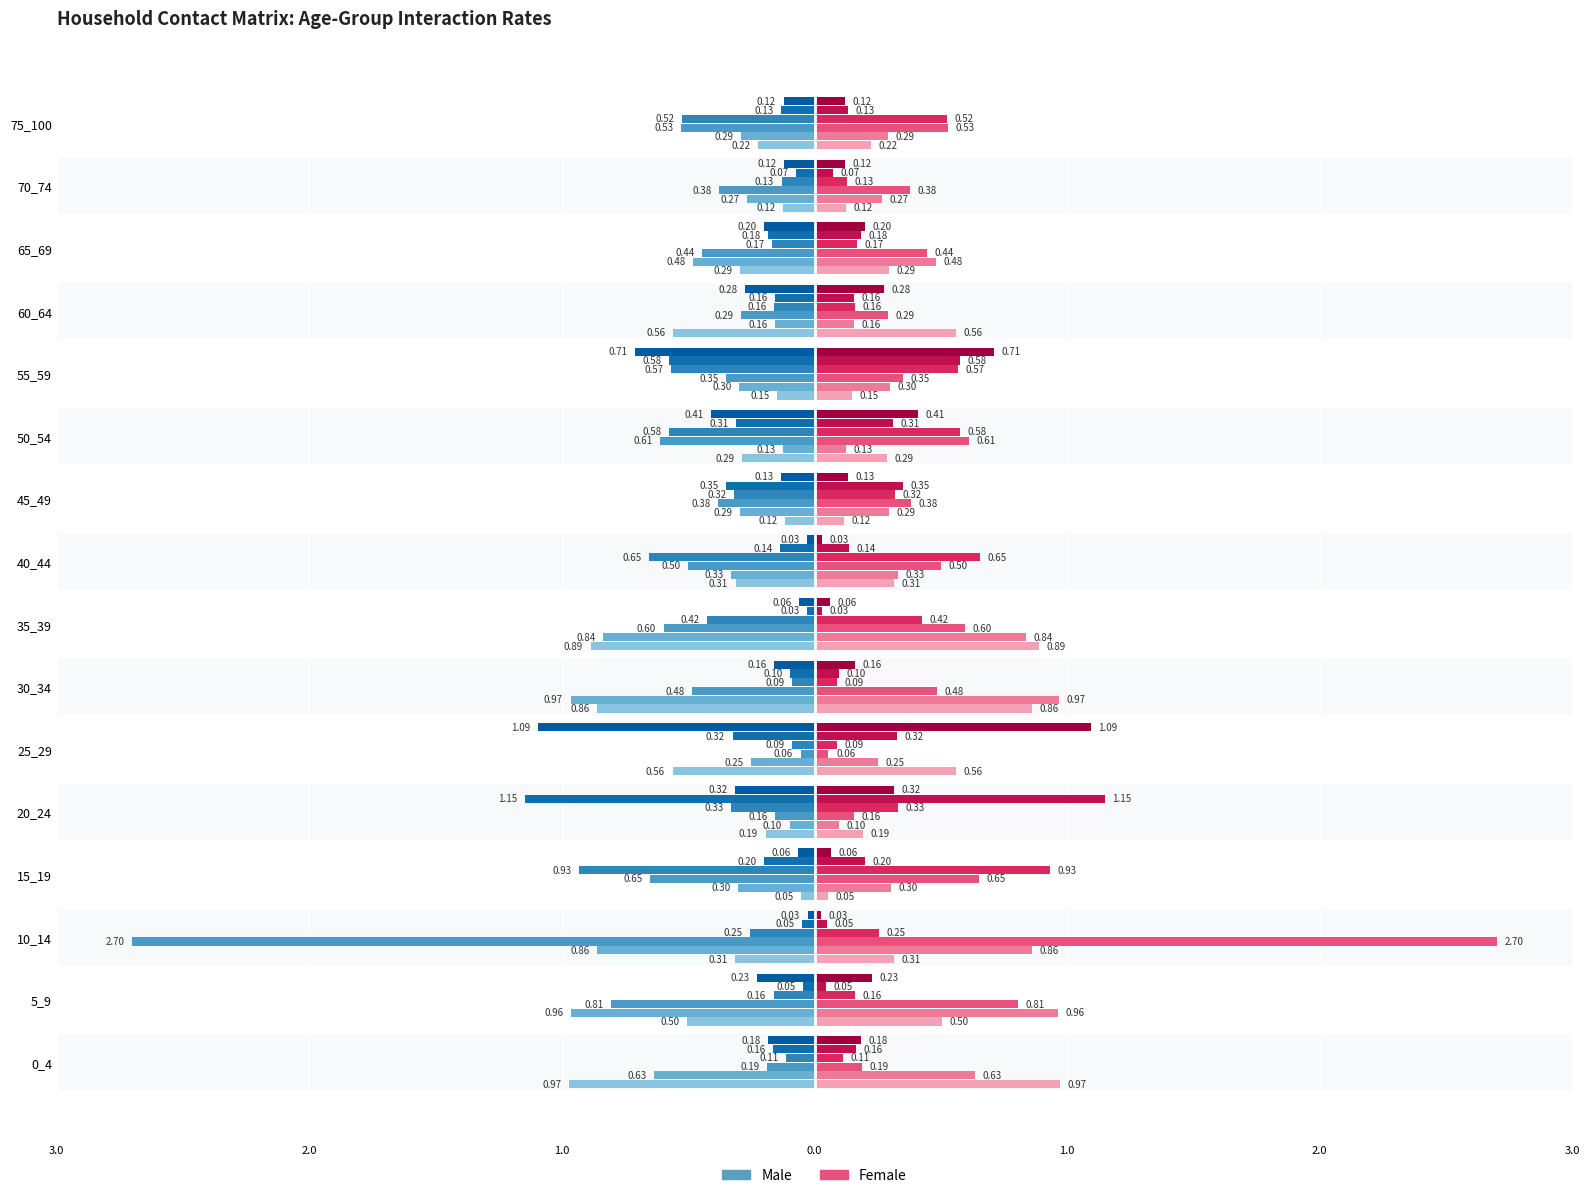

Does the chart contain stacked bars?

No